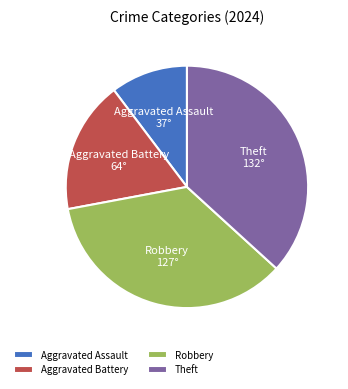

Rank the categories by value from highest to lowest.

Theft, Robbery, Aggravated Battery, Aggravated Assault